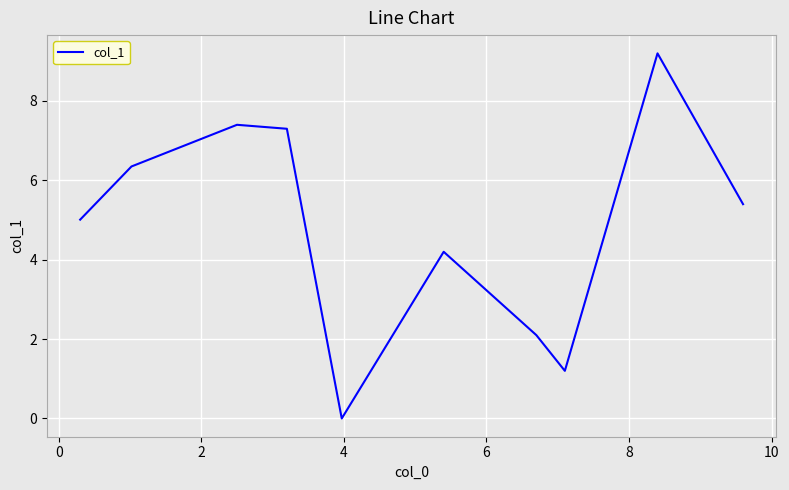

What is the greatest value displayed?

9.2